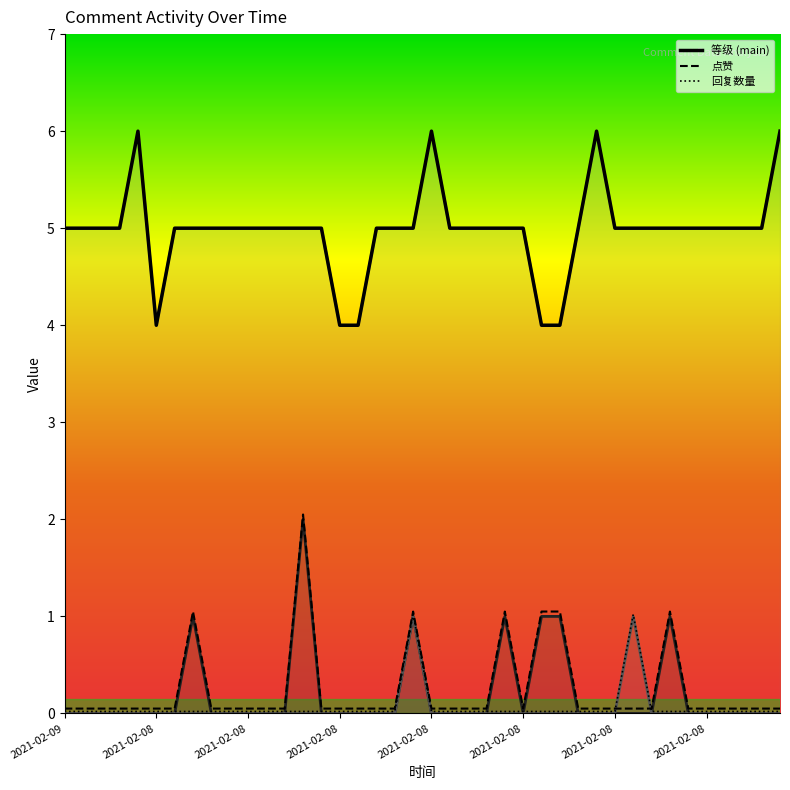

Read the 等级 value at 2021-02-08.

4